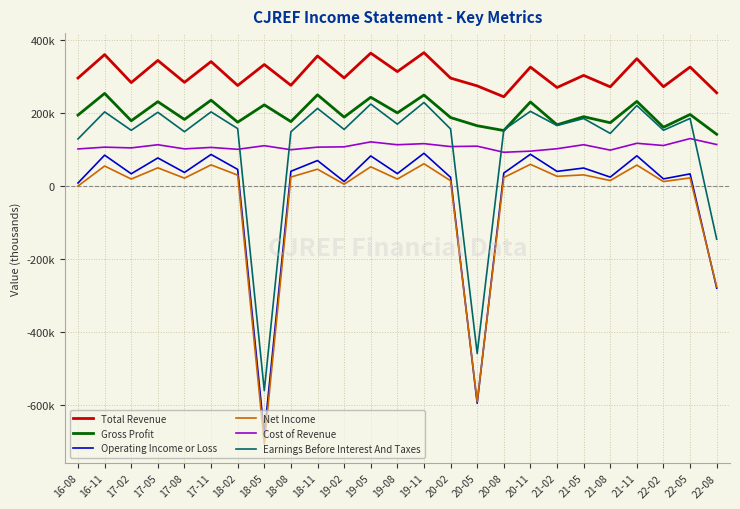

What is the difference between the second highest and minimum values in the Net Income series?

763800